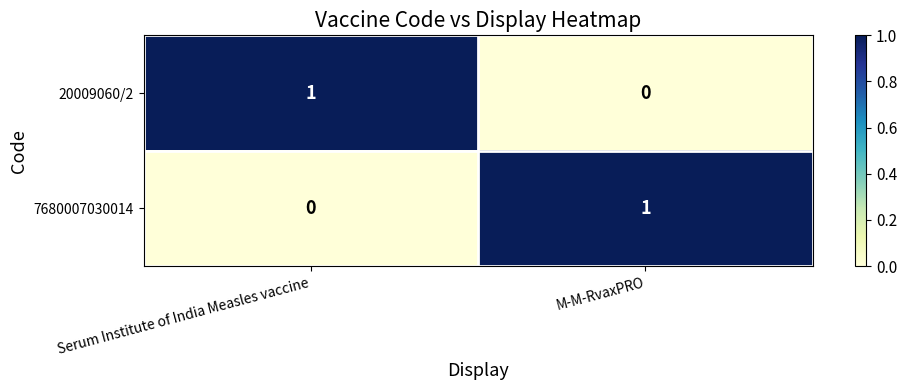

Where is 7680007030014 nearest to the value 0?

Serum Institute of India Measles vaccine